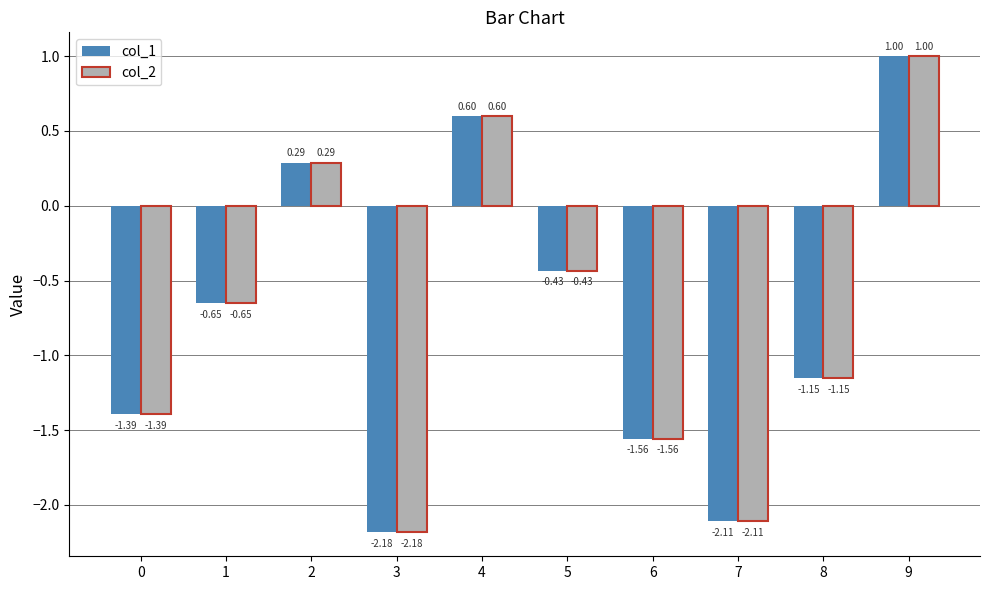

What is the average value of the col_1 series?

-0.8